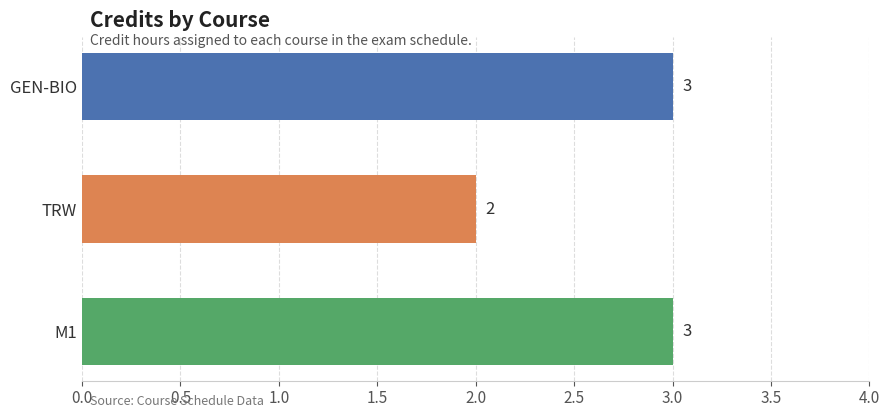

True or false: the data shows 1 at GEN-BIO.

False